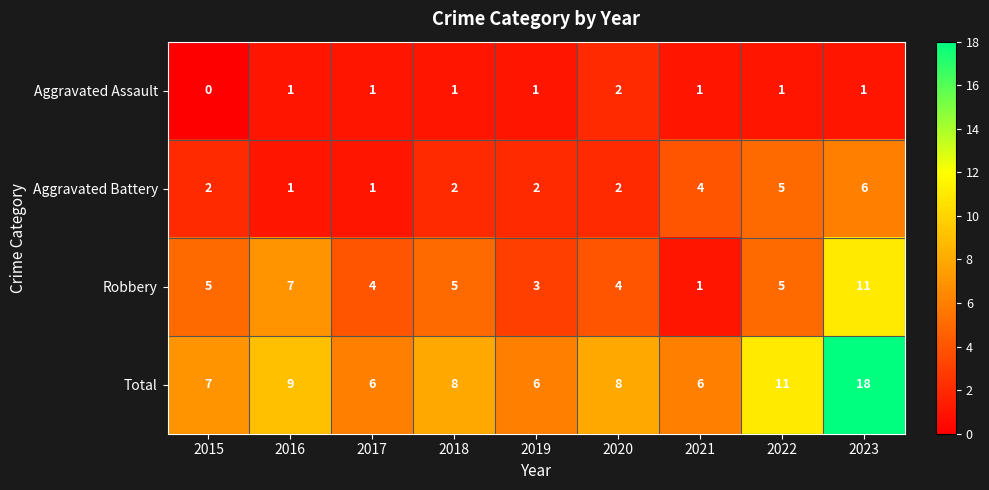

Which series changed the most between 2018 and 2021?

Robbery